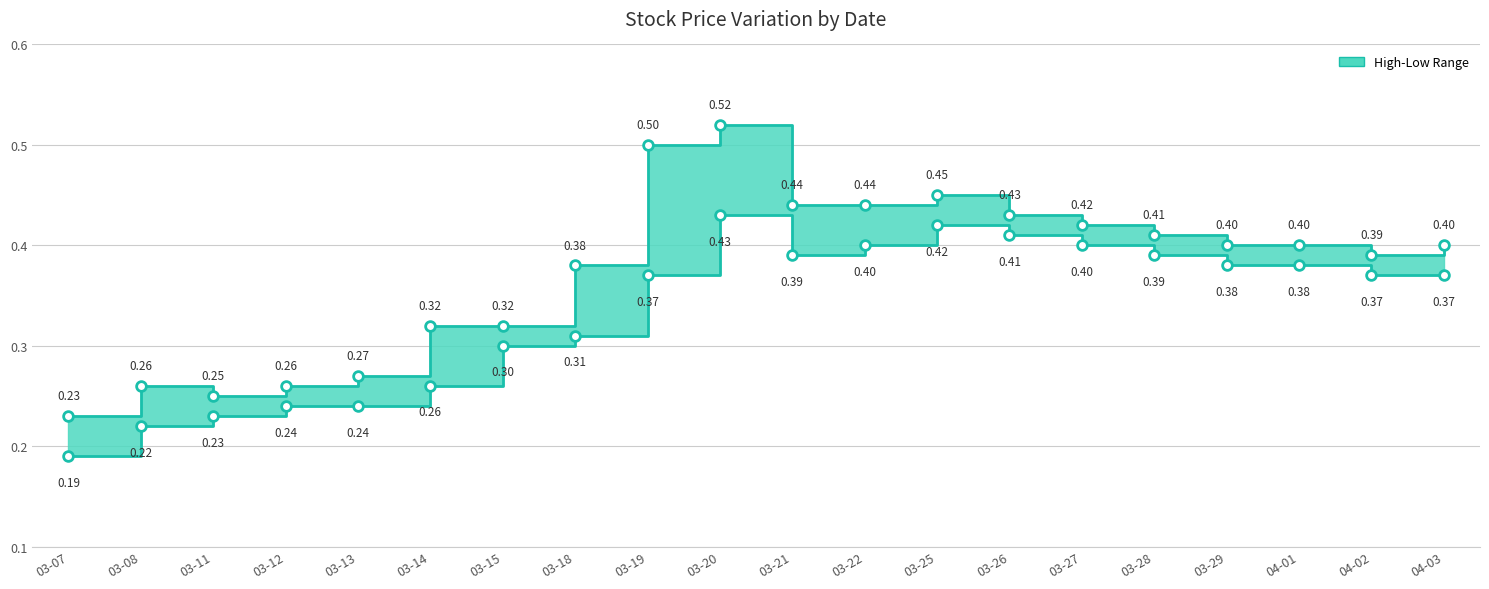

Which label corresponds to the largest value in the chart?

03-20